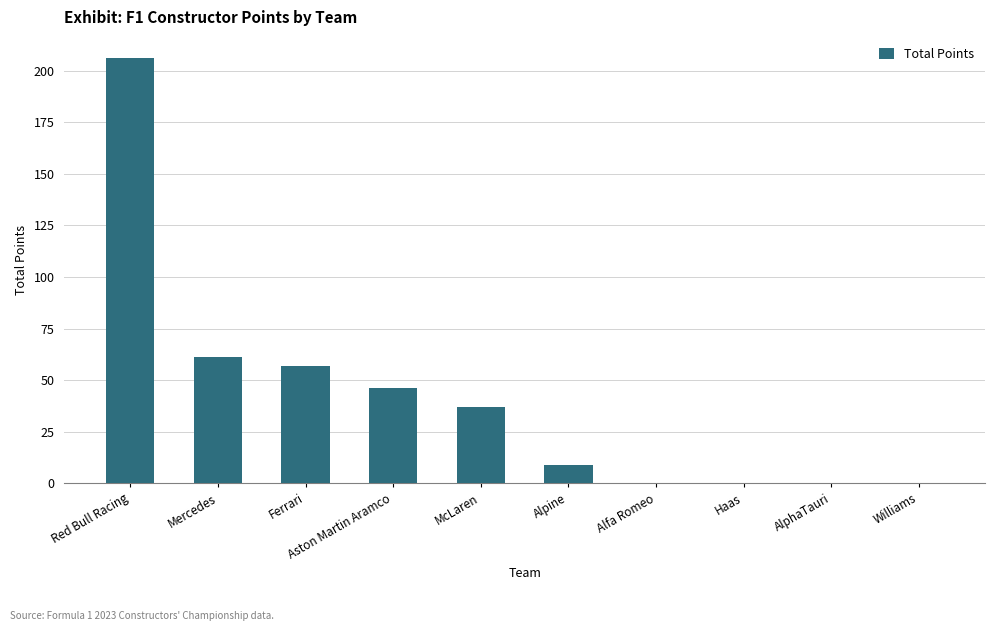

Reading right to left, transcribe all the data shown in this chart.

Williams=0	AlphaTauri=0	Haas=0	Alfa Romeo=0	Alpine=9	McLaren=37	Aston Martin Aramco=46	Ferrari=57	Mercedes=61	Red Bull Racing=206